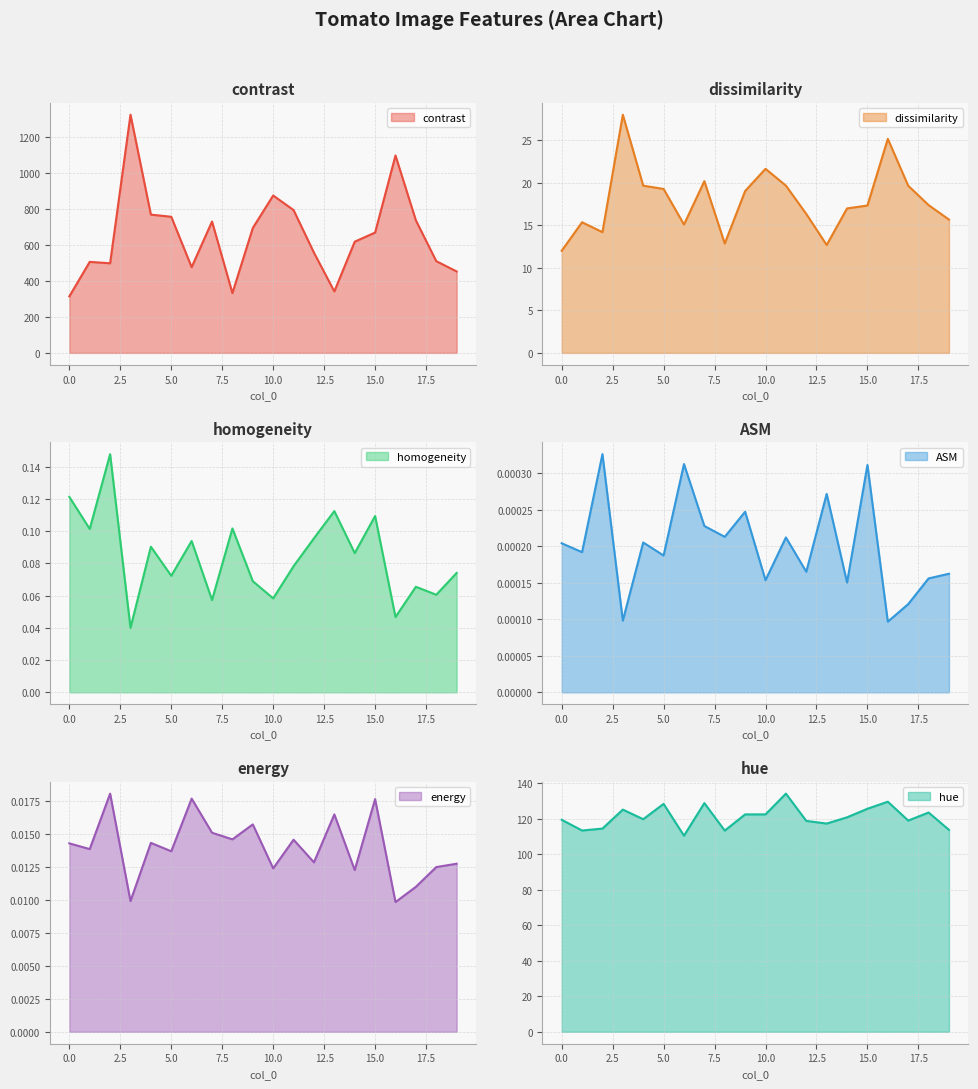

True or false: ASM and homogeneity intersect in this chart.

False